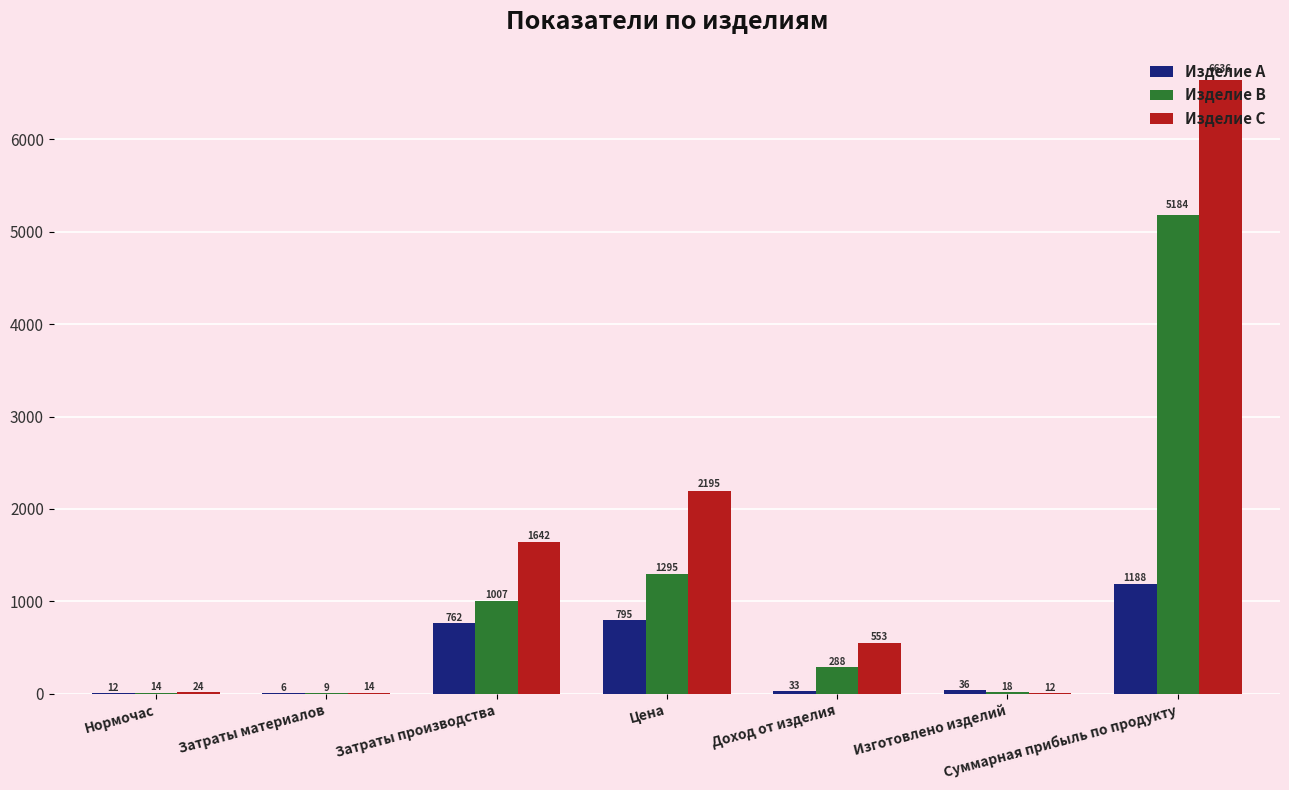

The Изделие A series shows 1197 at Цена. True or false?

False